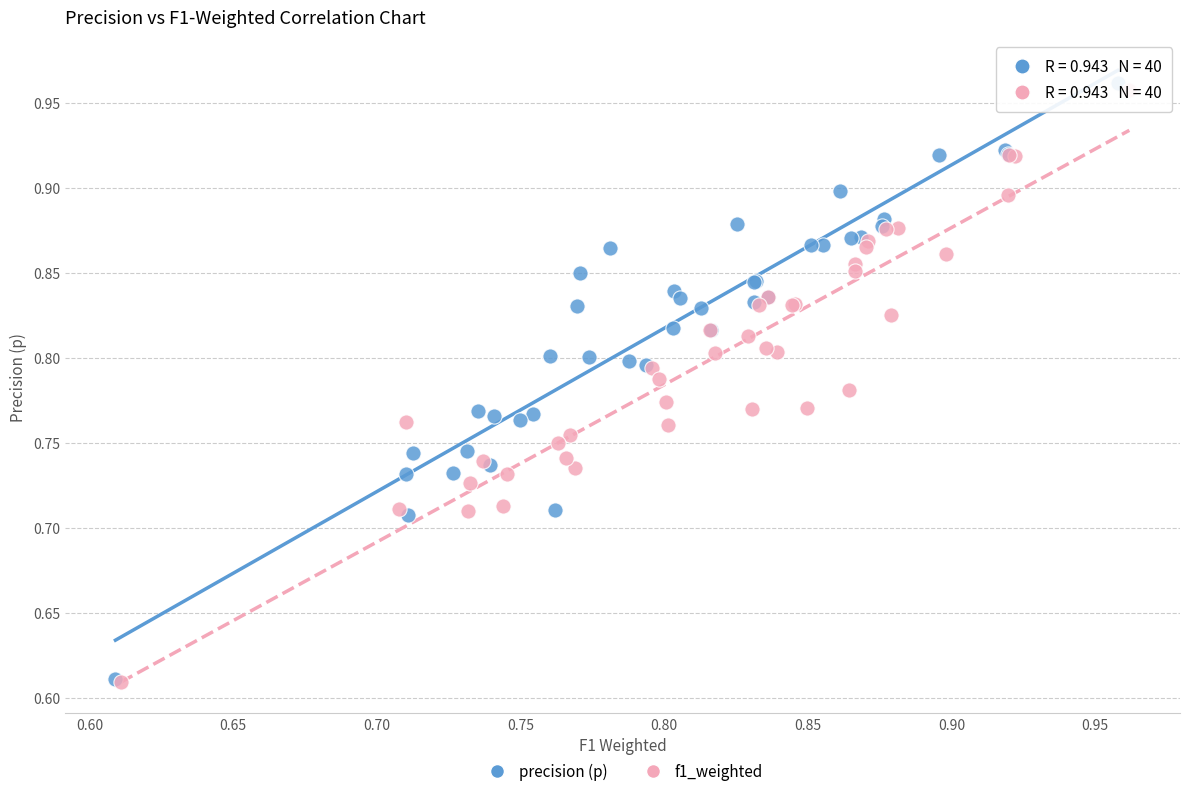

Which series has the largest Y range (max minus min)?

precision (p)